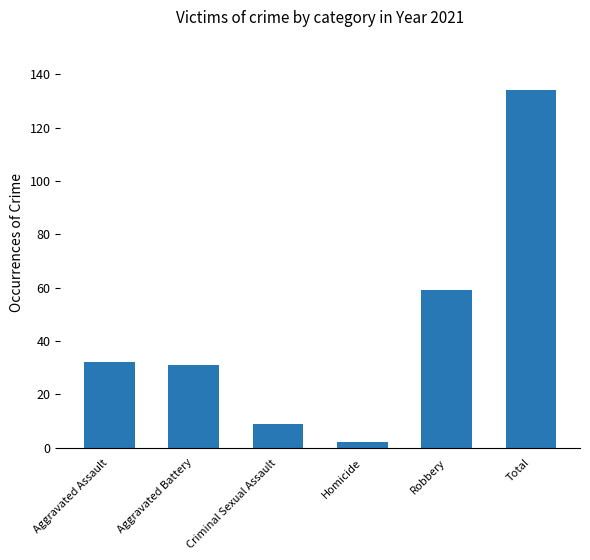

The chart shows a value of 2 at Homicide. True or false?

True